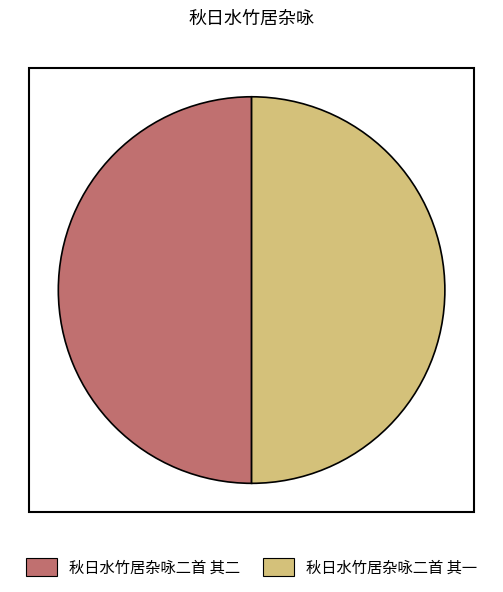

The 秋日水竹居杂咏二首 其一 slice represents 50% of the pie. True or false?

True